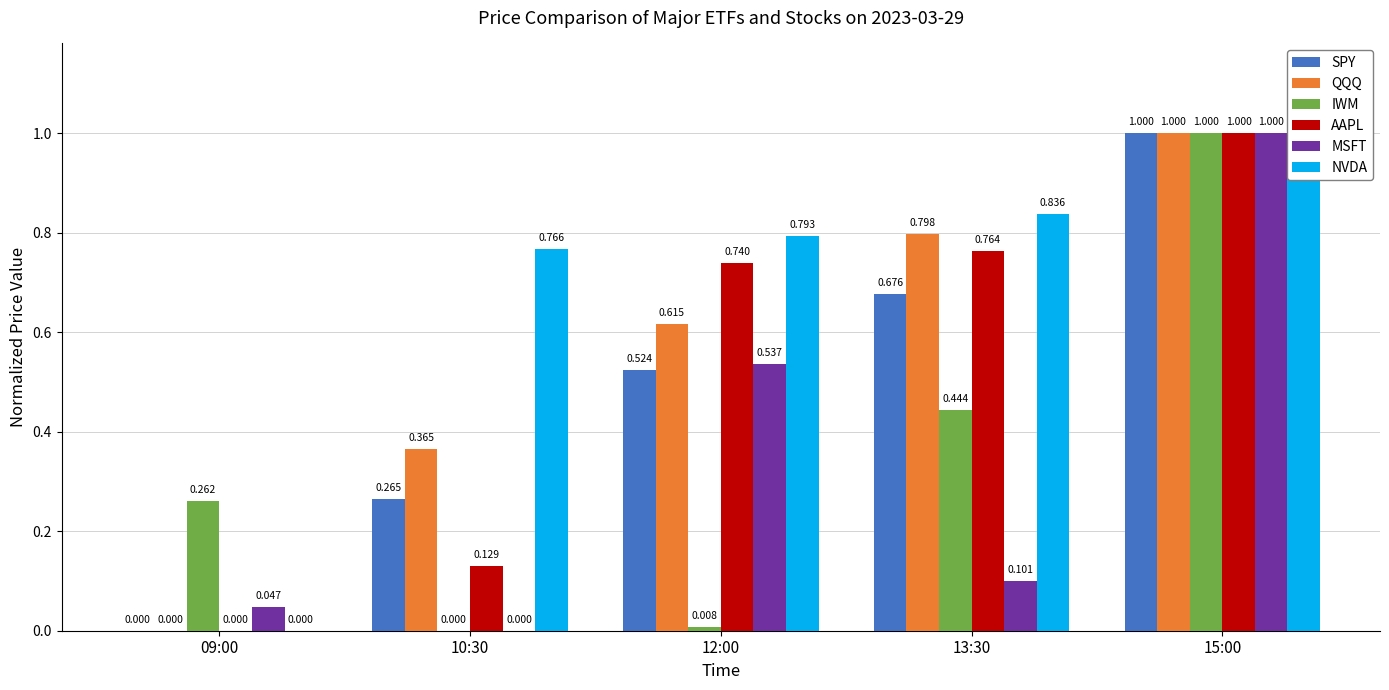

The value of QQQ at 13:30 is 0.4. True or false?

False